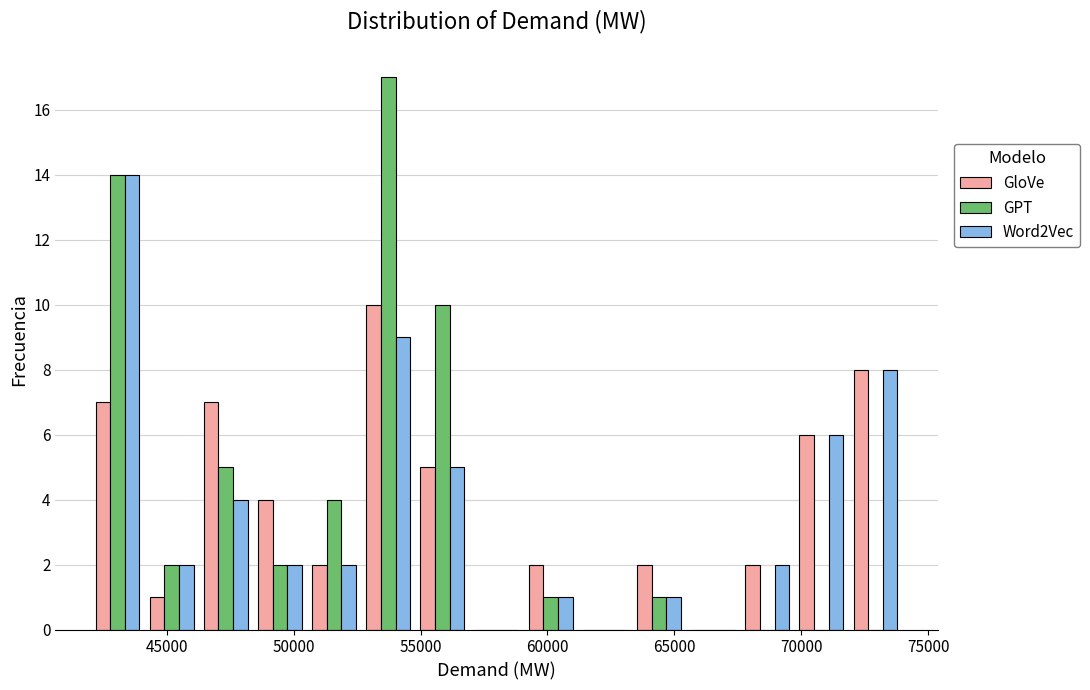

What is the height of the GPT bar covering 46500 to 48500 on the x-axis? Neither the bar edges nor the heights are printed on the chart, so give them approximately, as read against the axes.

5